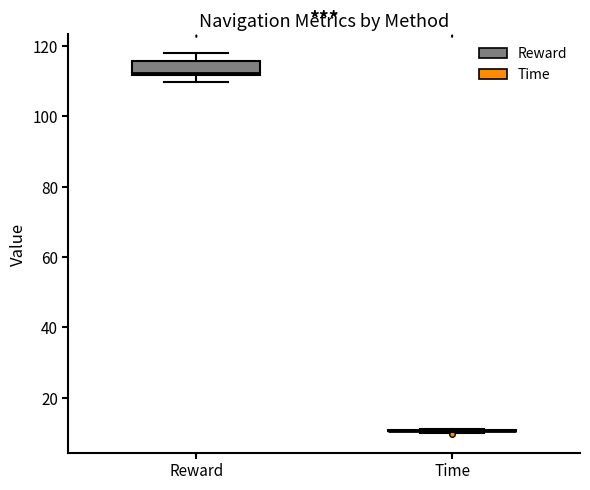

Reading left to right, transcribe this box plot: for each box, give where its median line is, the range the box spans, and where its two whiskers end, as read against the y-axis. The values are not printed on the chart, so give them approximately, as read against the axis.

Reward: median 112, box 112 to 116, whiskers 110 to 118
Time: box collapsed to a line at 10, whiskers 10 to 12